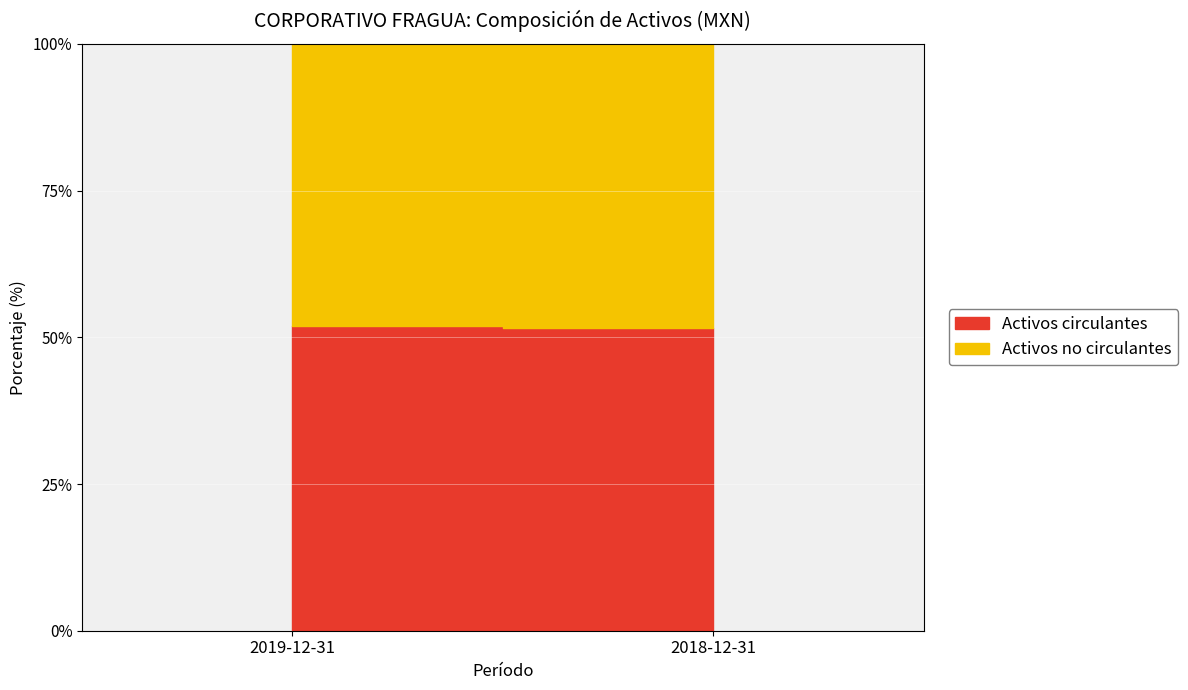

Is the value of Activos circulantes at 2018-12-31 greater than the value of Activos no circulantes at 2018-12-31?

Yes